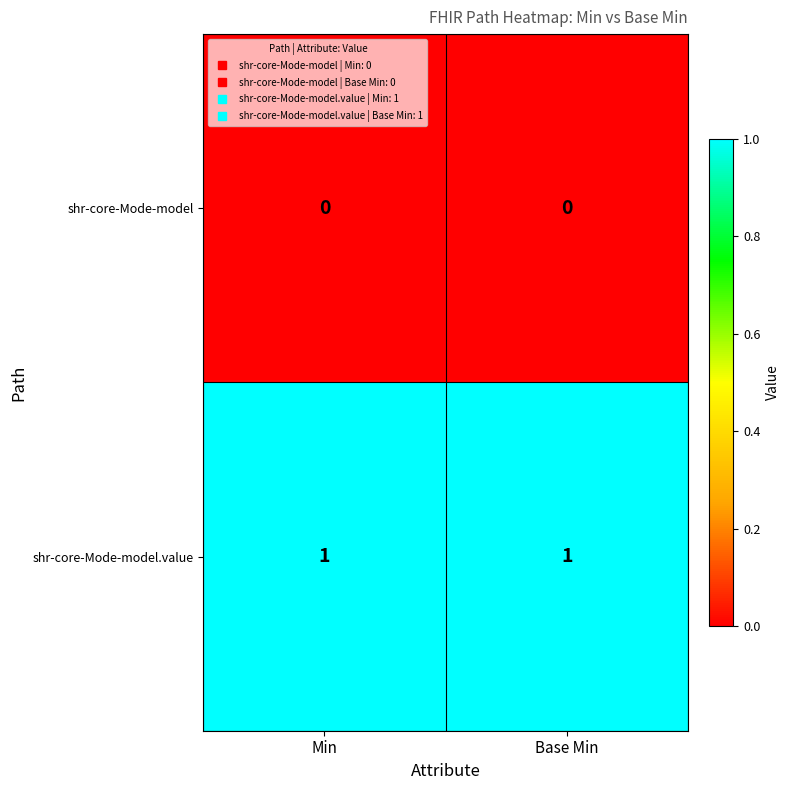

Which series has the largest total across all categories?

shr-core-Mode-model.value